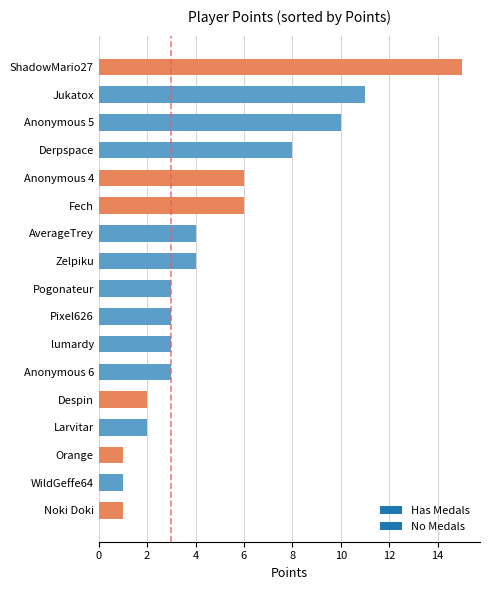

What is the difference between the second highest and minimum values?

10